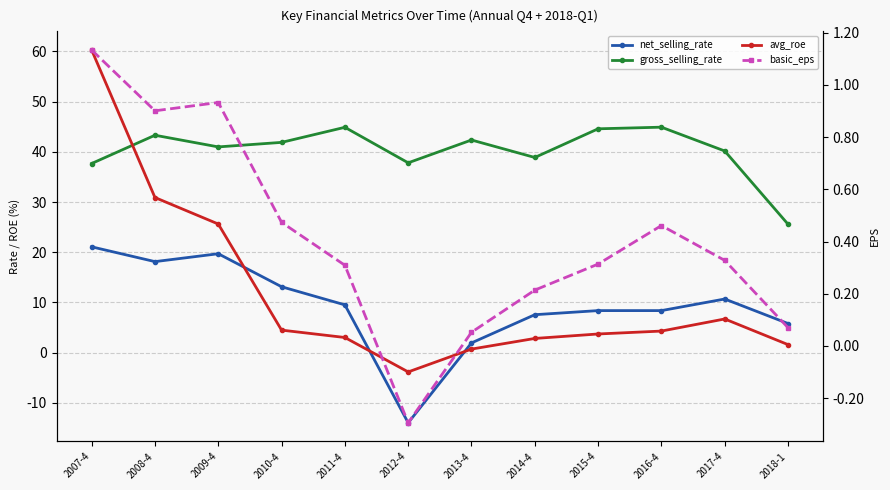

True or false: gross_selling_rate has a value of 25.1 at 2012-4.

False